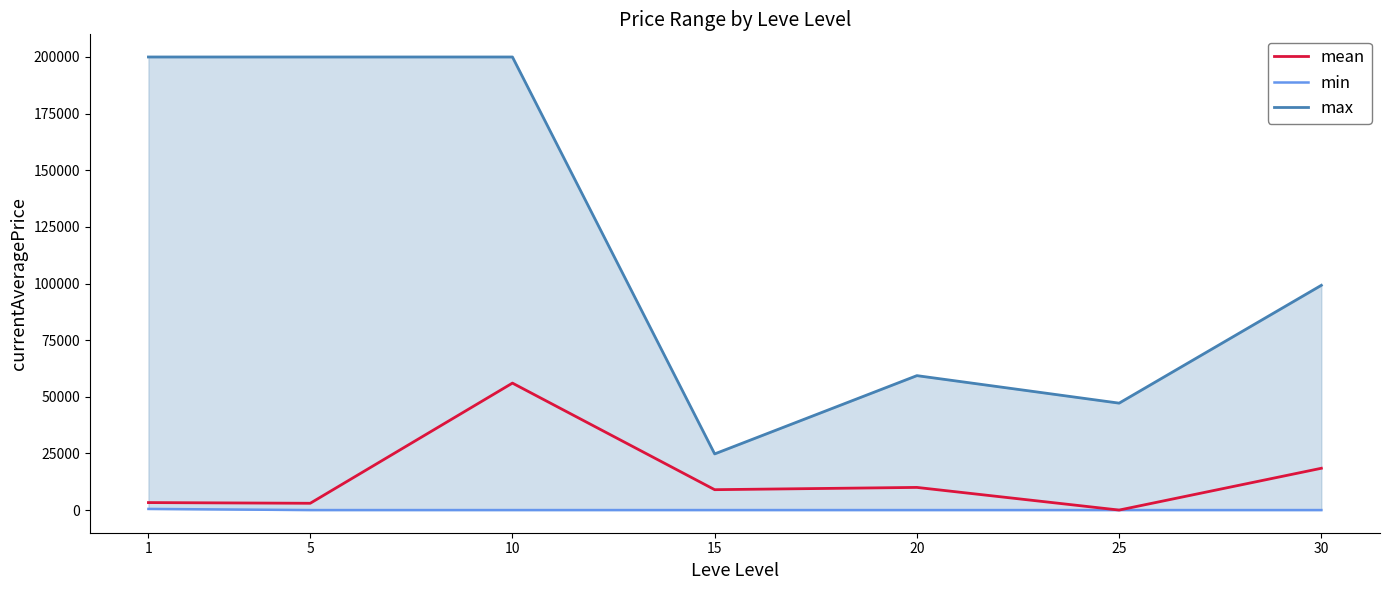

Reading right to left, transcribe all the data shown in this chart.

min: 0	0	0	0	0	0	500
max: 99220	47200	59343	24790	200000	200000	200000
mean: 18453	0	10000	8999	56044	2996	3307